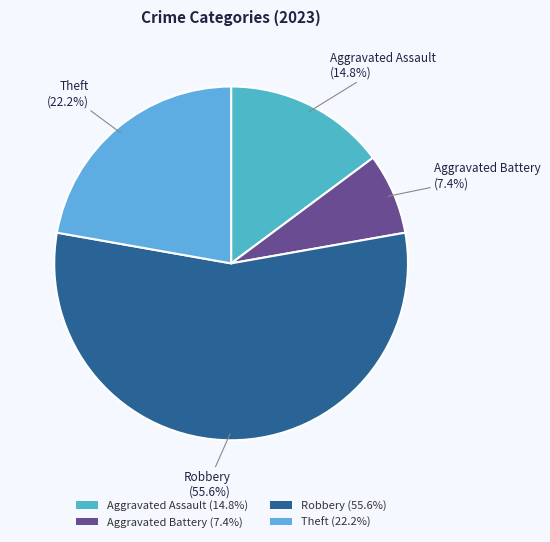

Rank the categories by value from highest to lowest.

Robbery (55.6%), Theft (22.2%), Aggravated Assault (14.8%), Aggravated Battery (7.4%)